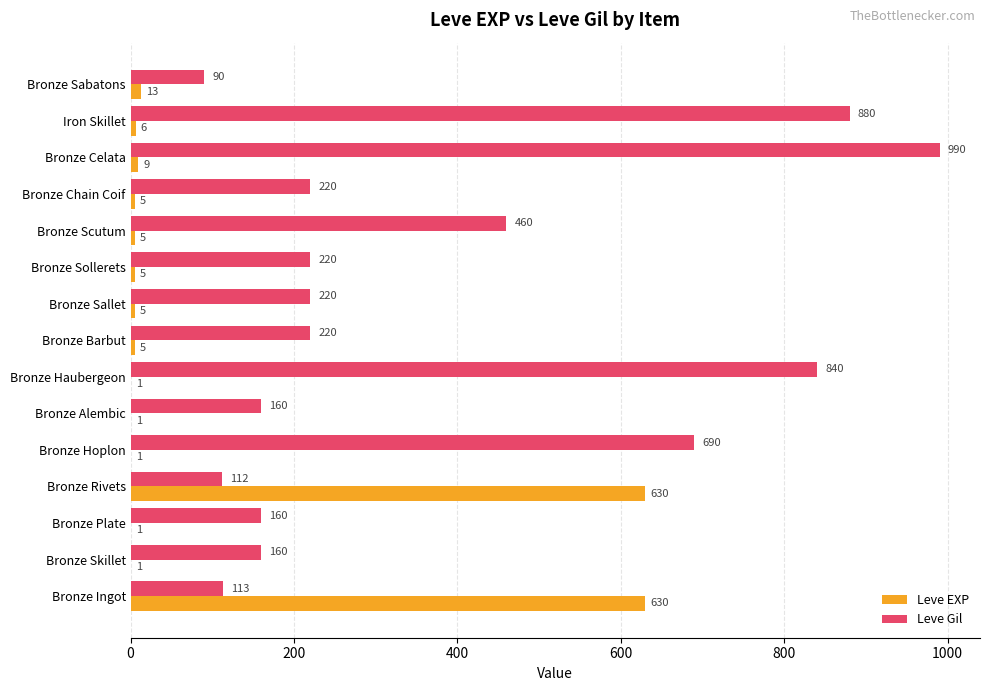

Is the value of Leve Gil at Bronze Ingot greater than the value of Leve EXP at Bronze Sollerets?

Yes